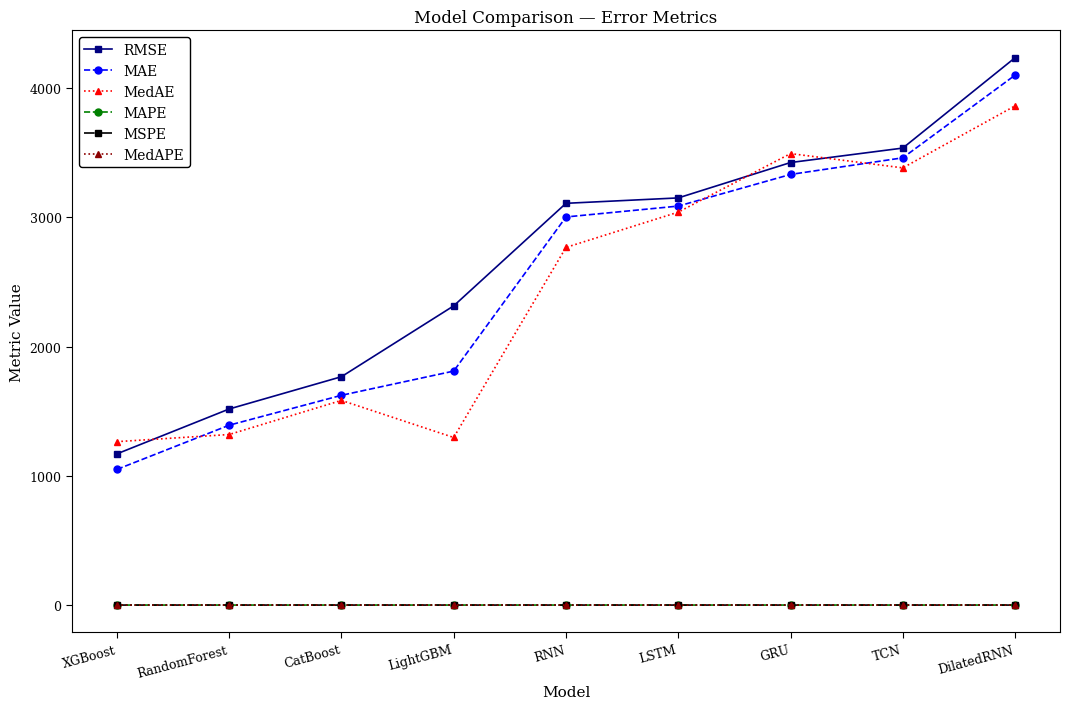

True or false: MAPE and MAE cross at least once.

False